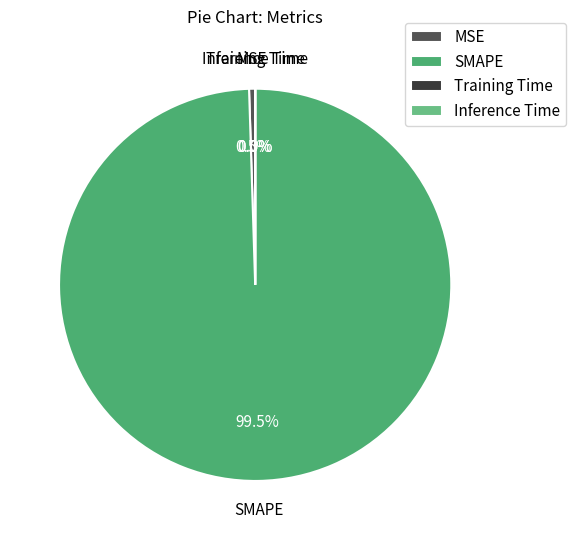

What percentage is NOT represented by SMAPE?

0.5%